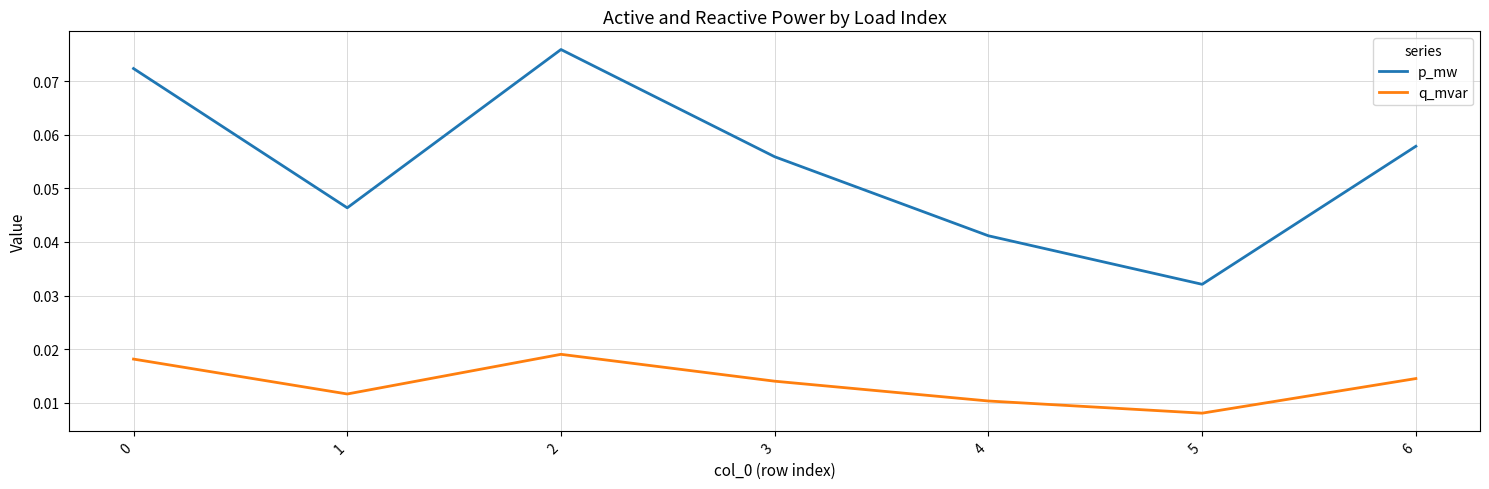

List the series in order of their overall mean, highest first.

p_mw, q_mvar